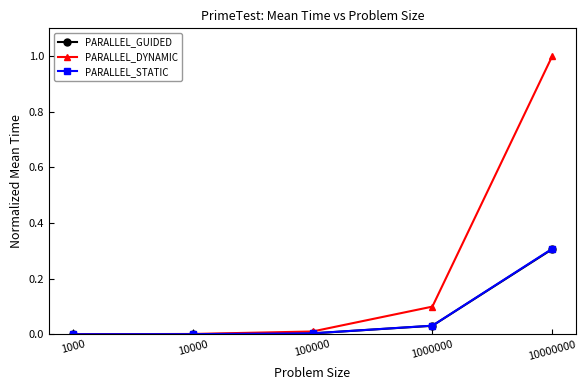

True or false: PARALLEL_DYNAMIC has a value of 1.0 at 10000000.

True